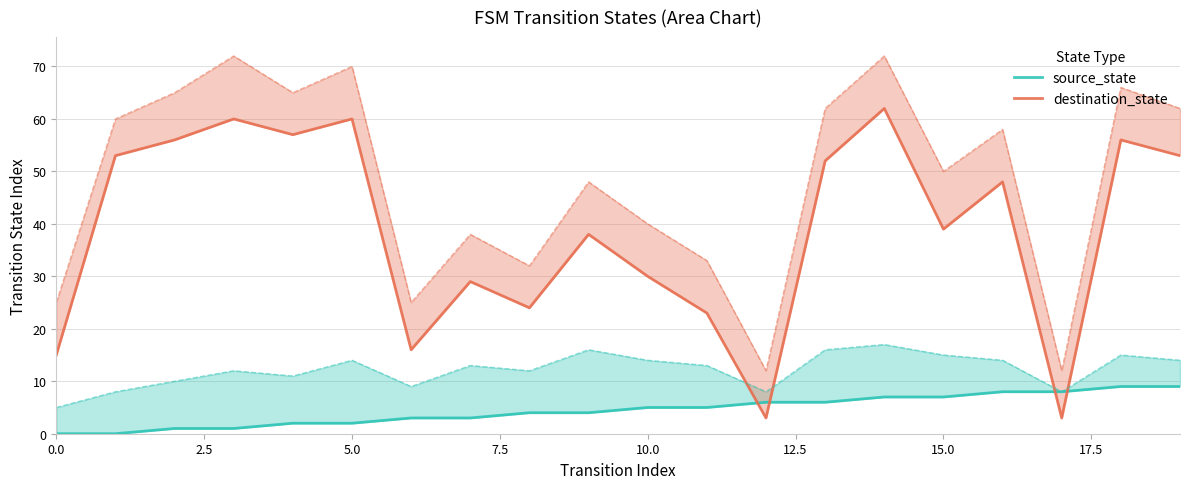

What position from the right is 18?

2